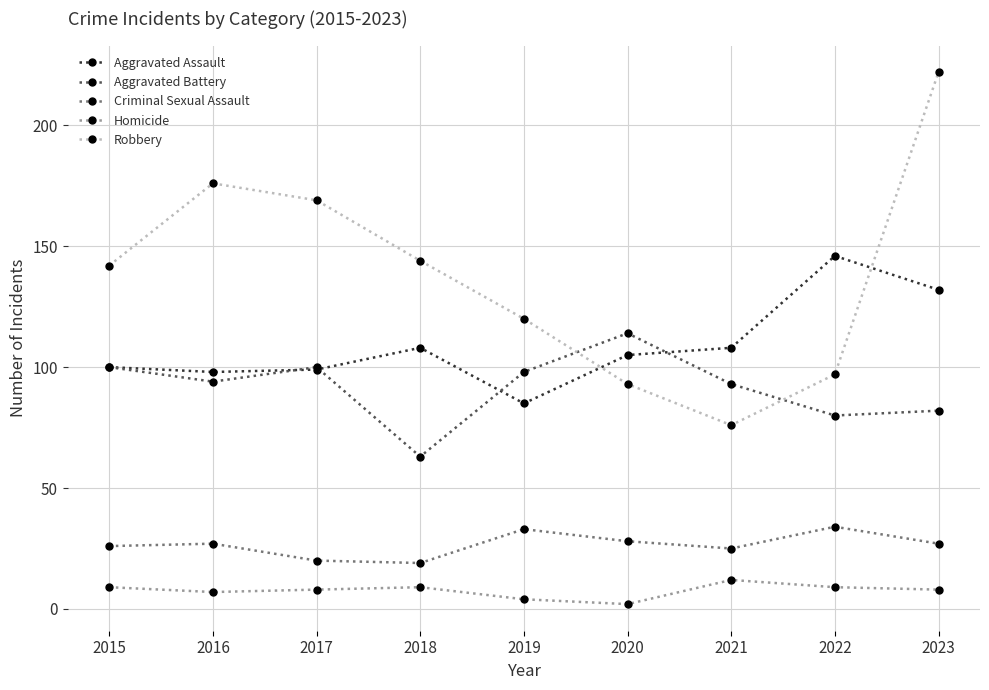

True or false: Homicide has more than 2 points higher than both neighbors.

False